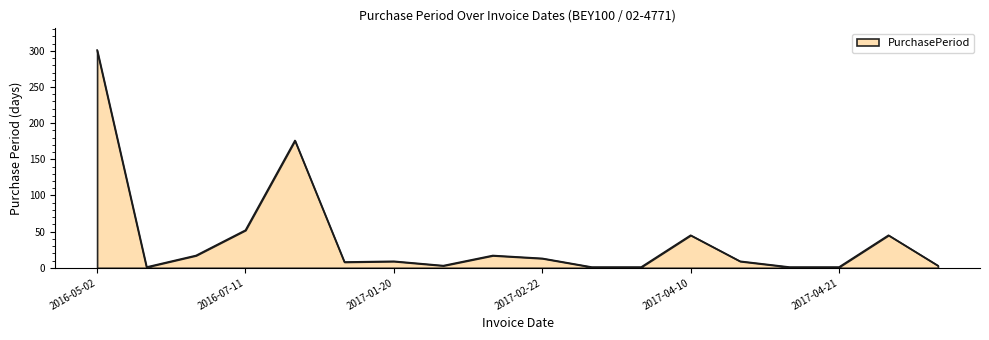

What is the label of the 12th point from the left?

2017-02-24